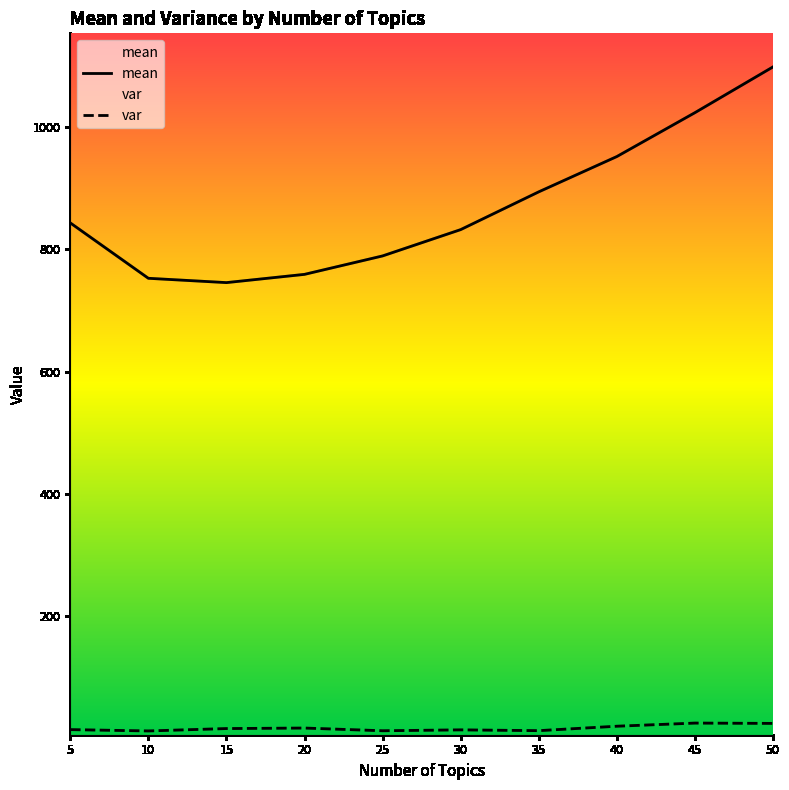

What is the total value across all series at 40?

971.9